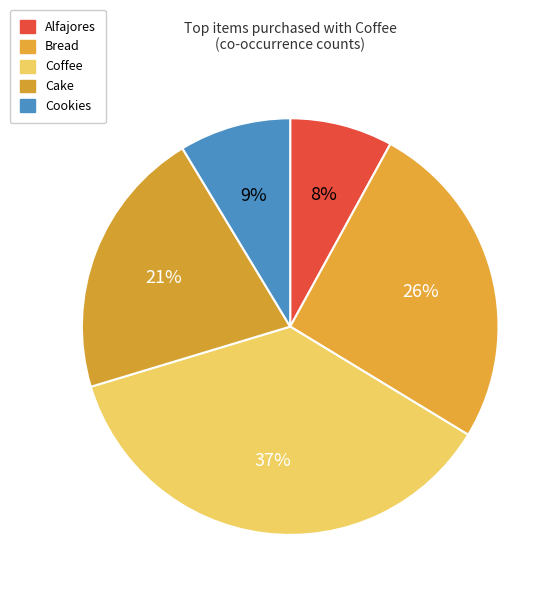

Count the number of slices in the pie.

5